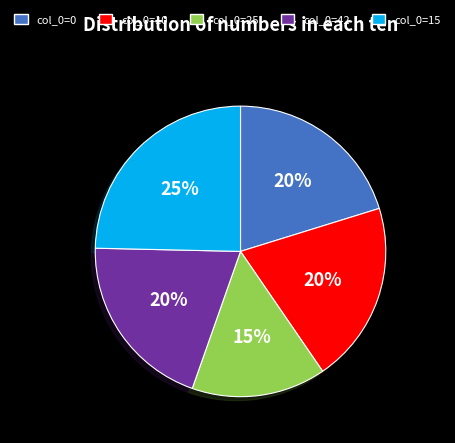

What is the ratio of the value at col_0=0 to the value at col_0=42?

1.0